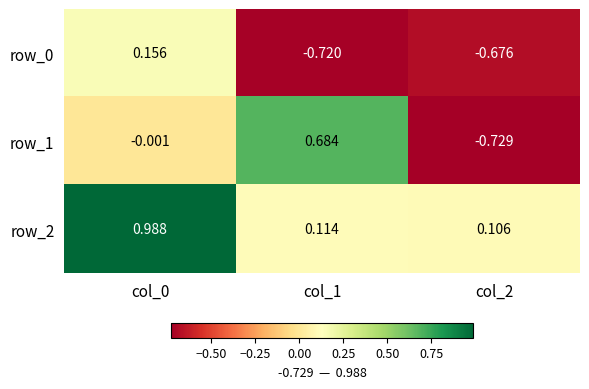

Is the value of row_1 at col_2 greater than the value of row_0 at col_1?

No